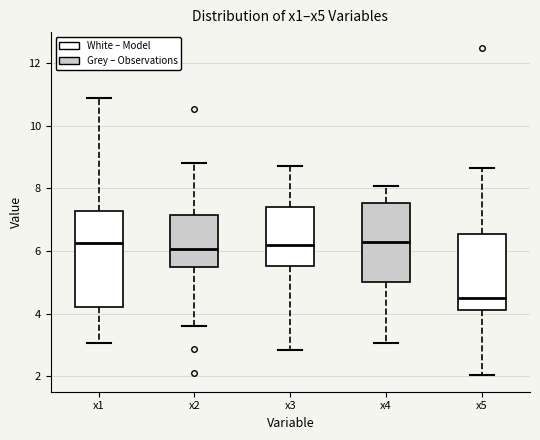

Comparing the boxes themselves (not the whiskers), which one is the tallest?

x1